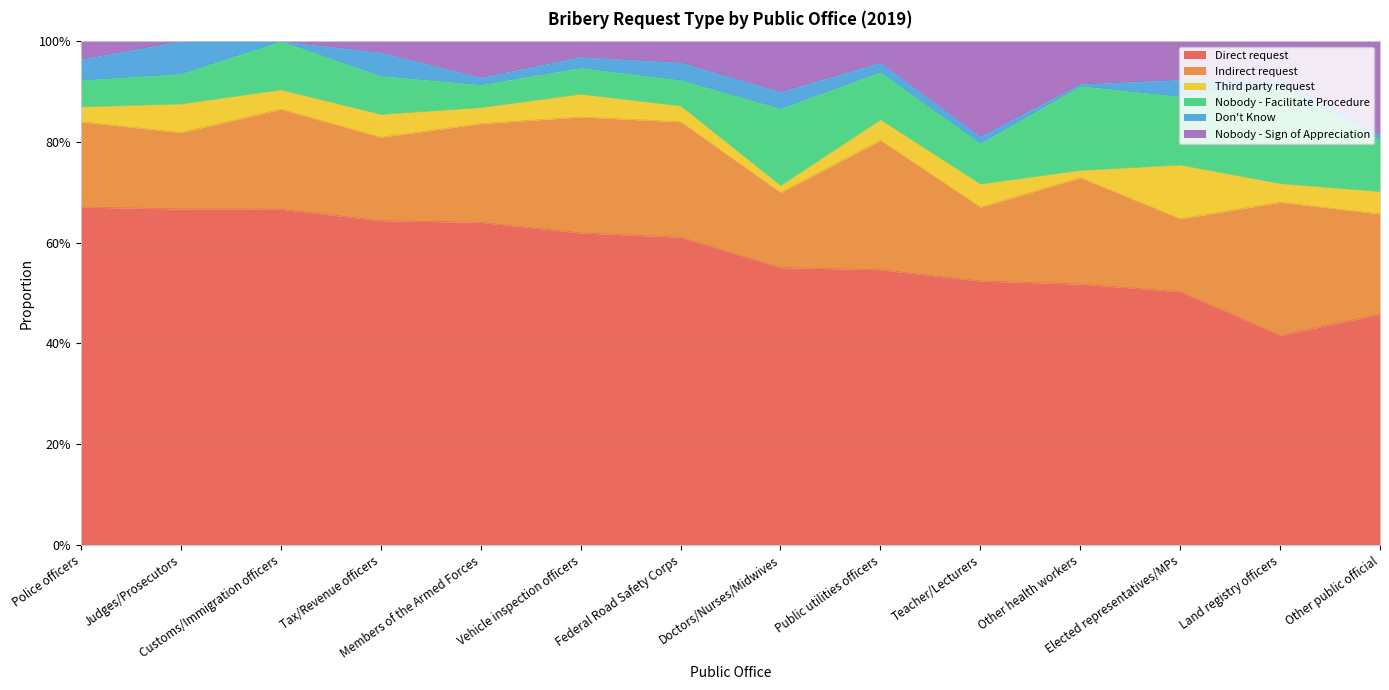

The value of Don't Know at Teacher/Lecturers is 0.0. True or false?

False